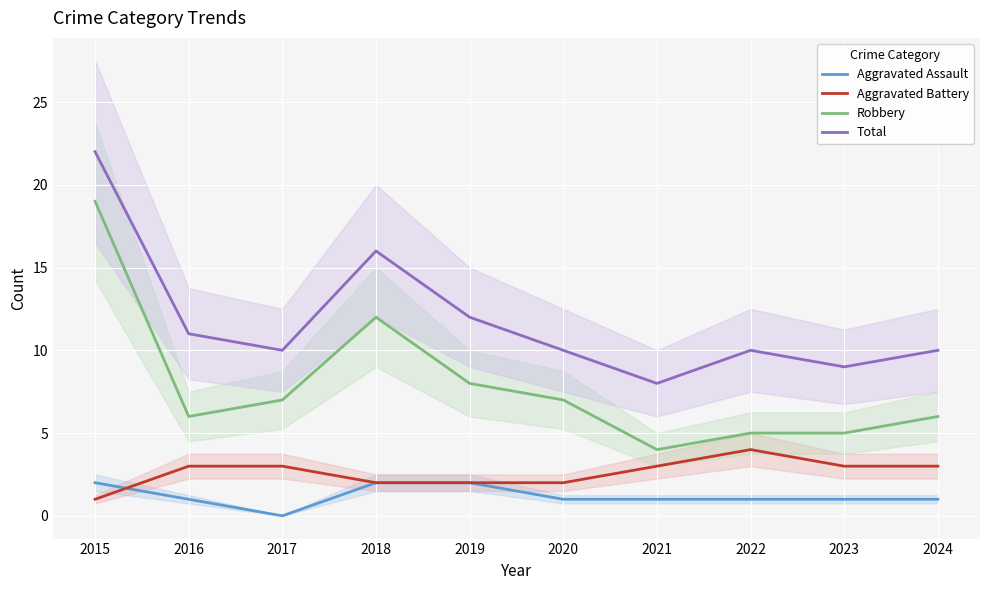

What is the difference between the Aggravated Battery values at 2021 and 2015?

2